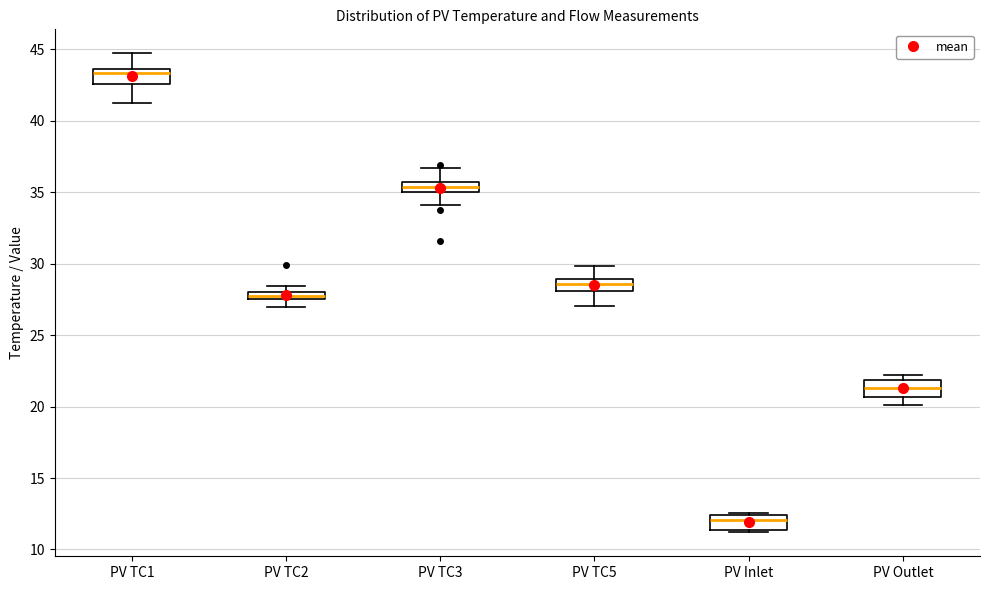

Which box has the highest median line?

PV TC1